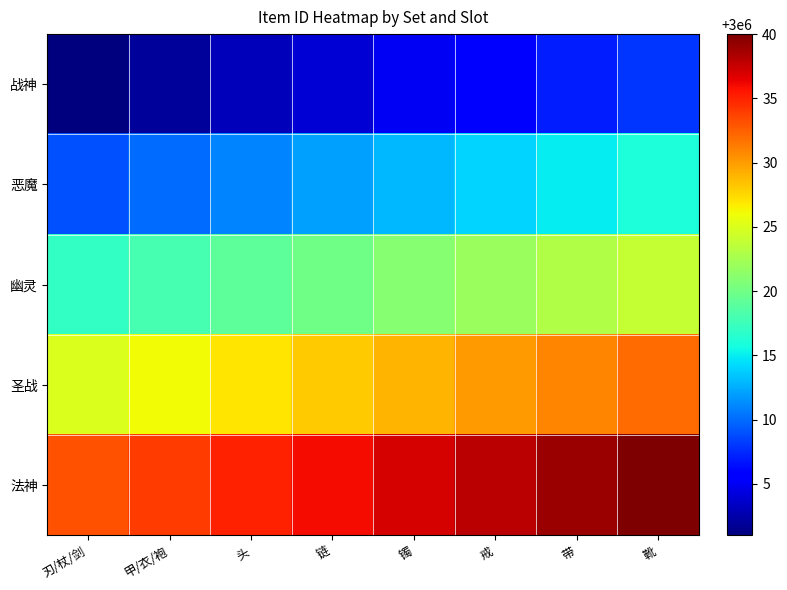

Rank the series at 带 from lowest to highest value.

战神, 恶魔, 幽灵, 圣战, 法神